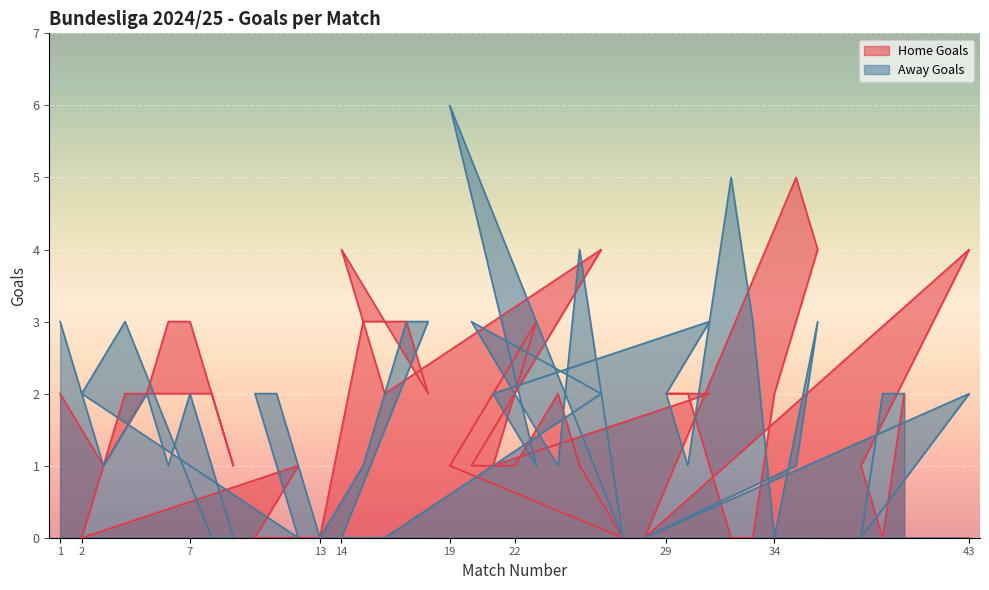

True or false: Home Goals has more than 0 interior local peaks.

True